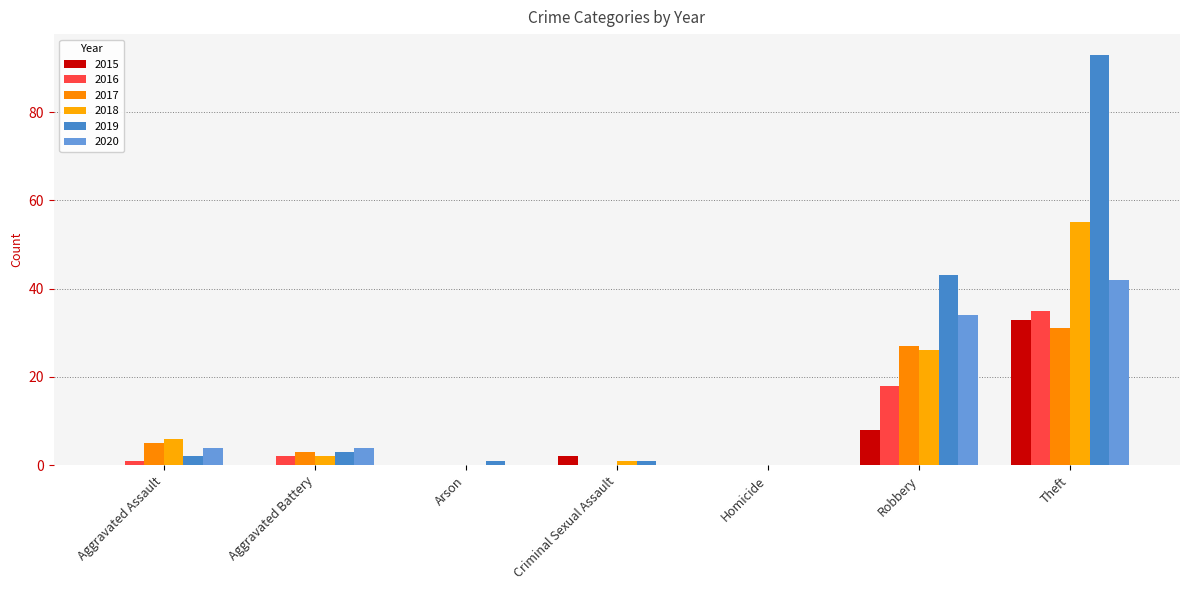

At Criminal Sexual Assault, list the series in order from smallest to largest.

2016, 2017, 2020, 2018, 2019, 2015